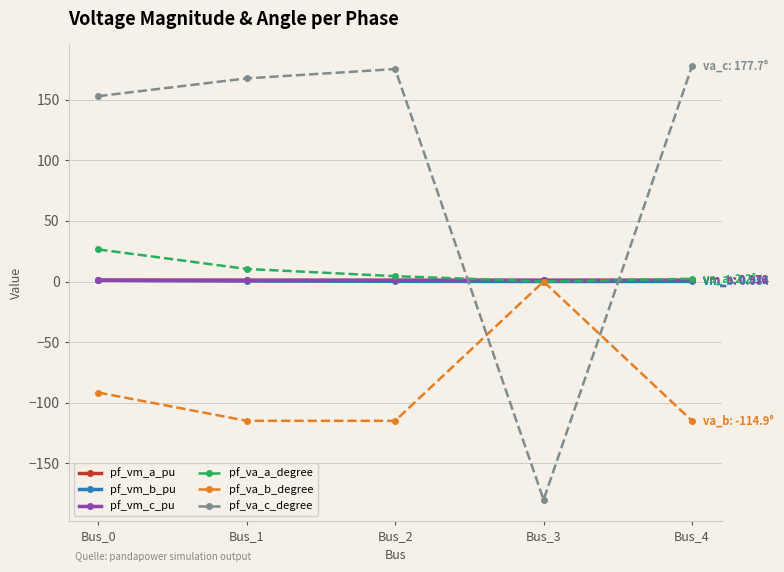

The value of pf_va_c_degree at Bus_3 is -180.0. True or false?

True